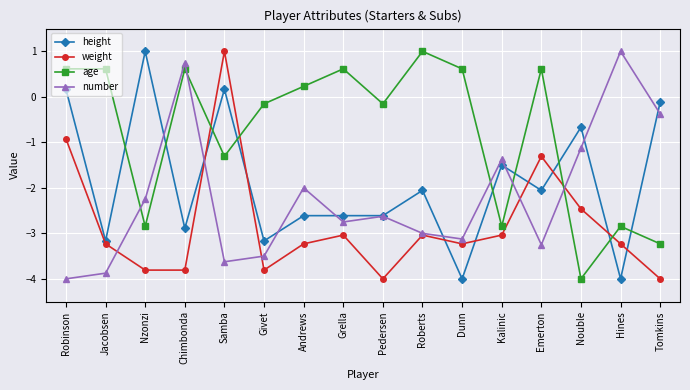

What is the label of the 5th point from the left?

Samba